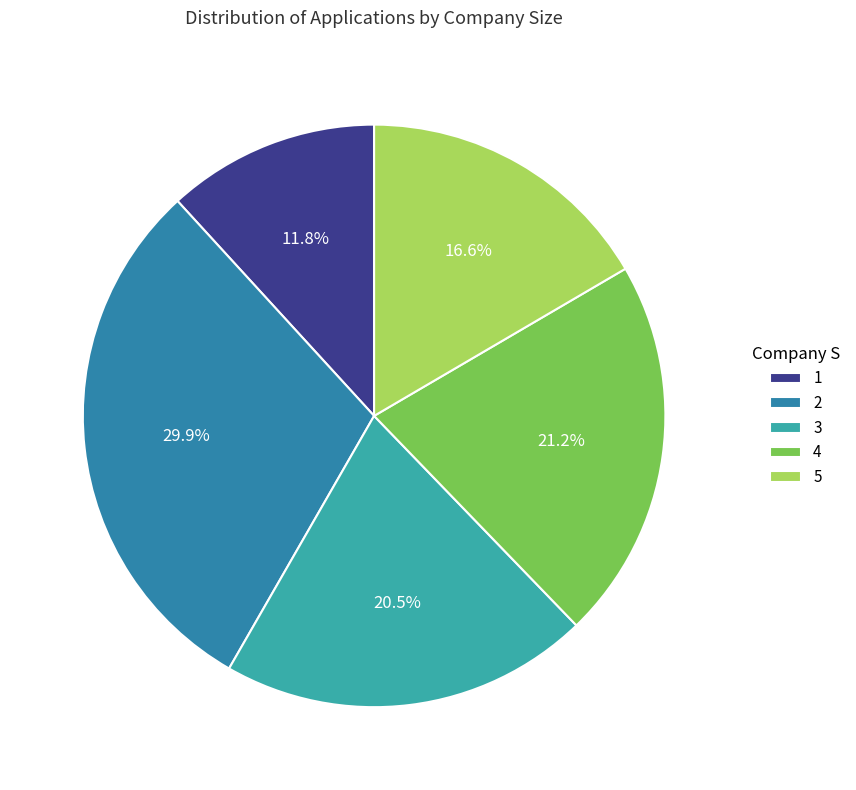

What is the ratio of the value at 1 to the value at 3?

0.6